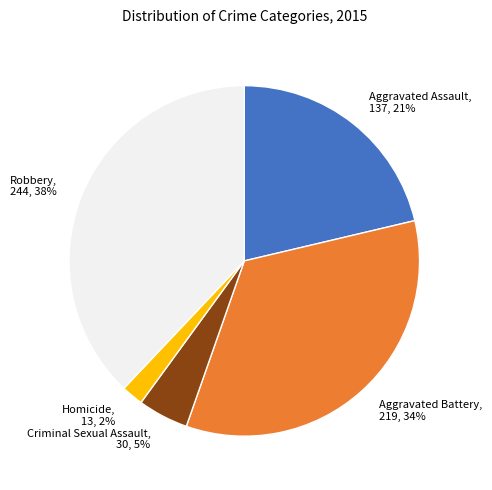

True or false: Aggravated Assault accounts for 21% of the total.

True